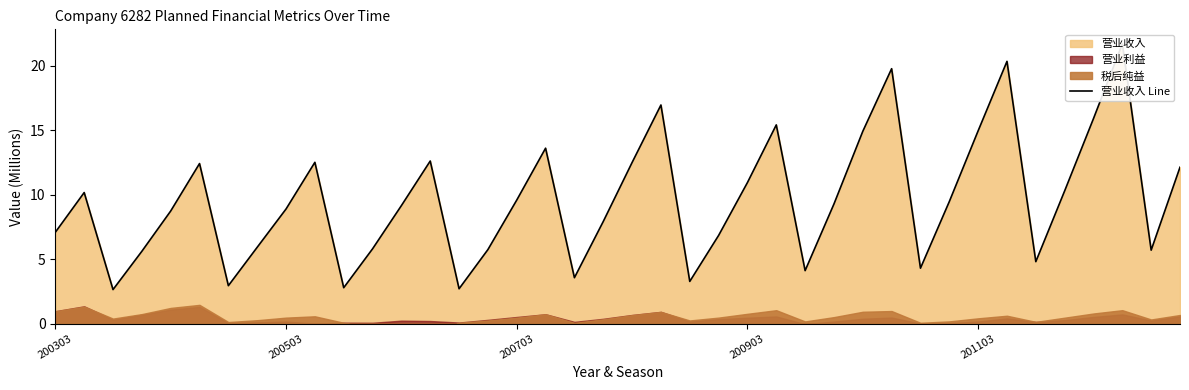

What is the maximum value shown in the chart?

21.7